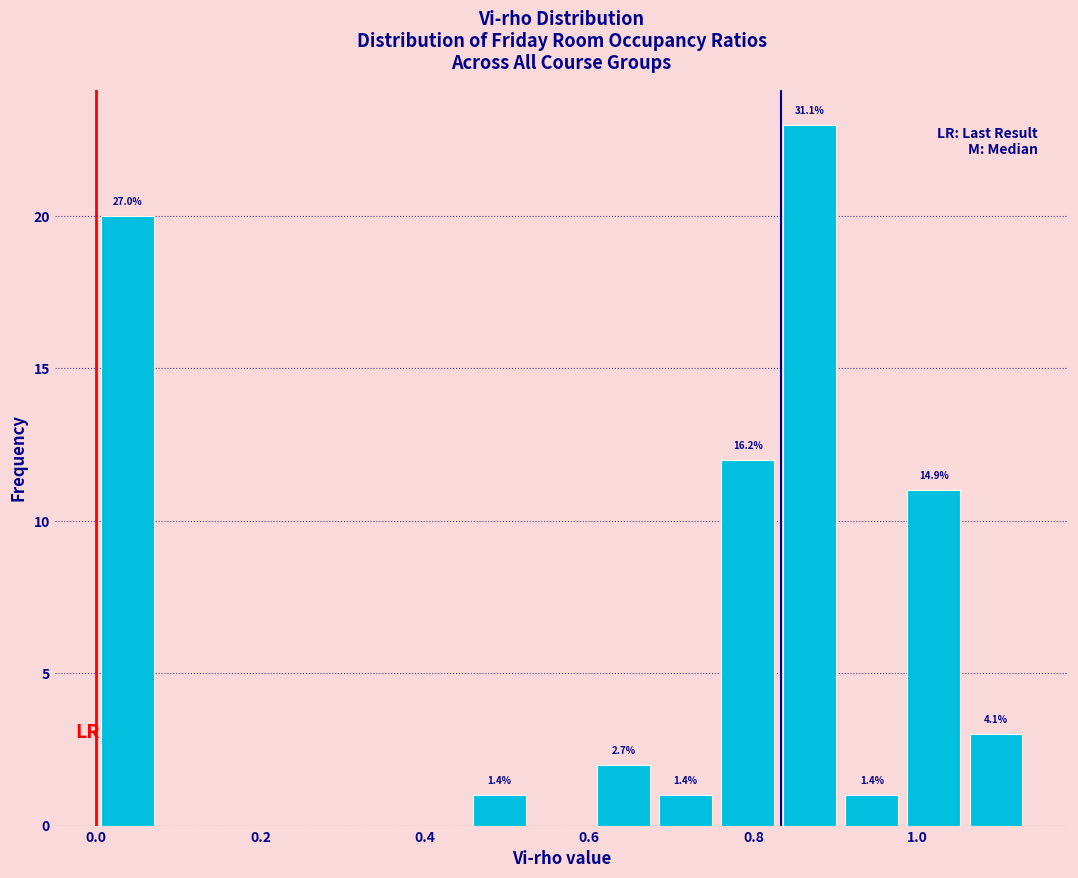

Read against the x-axis, roughly where is the centre of the tallest bar?

0.86